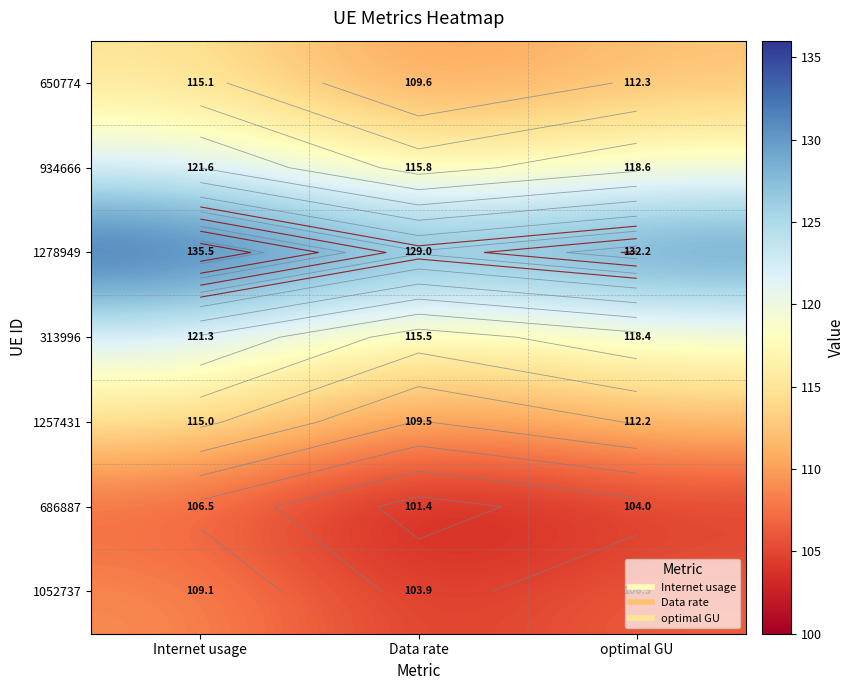

Is it true that 1052737 equals 106.5 at optimal GU?

True